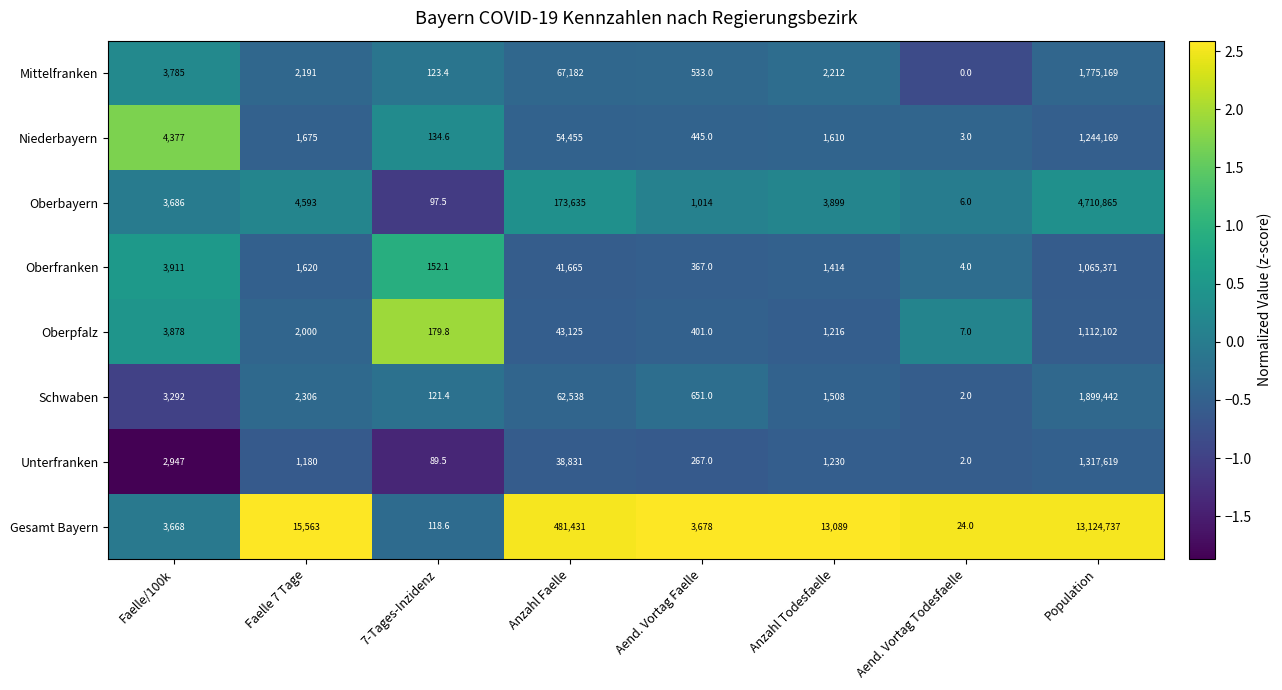

At which label does Oberfranken reach its minimum?

Population